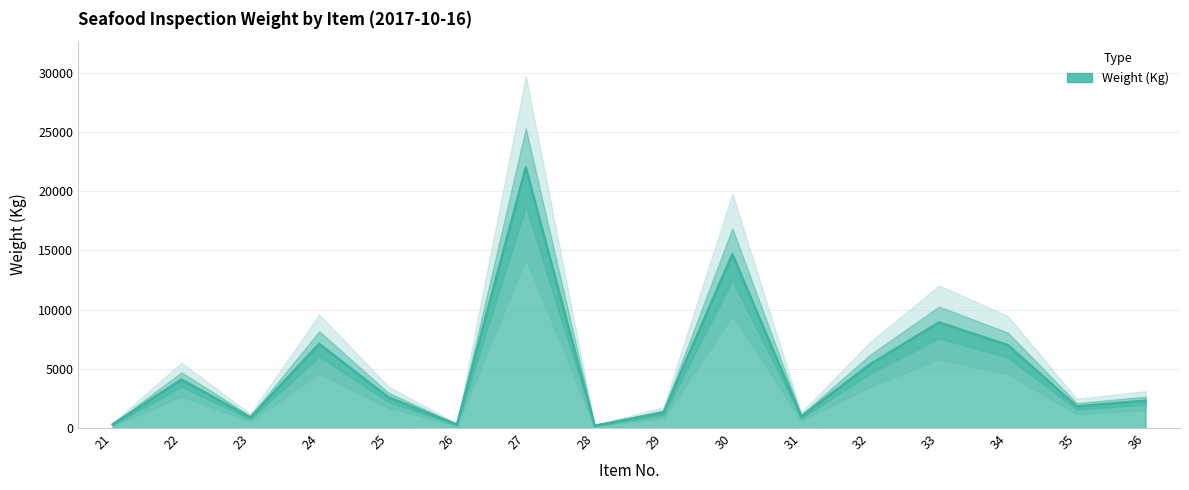

What is the greatest value displayed?

22000